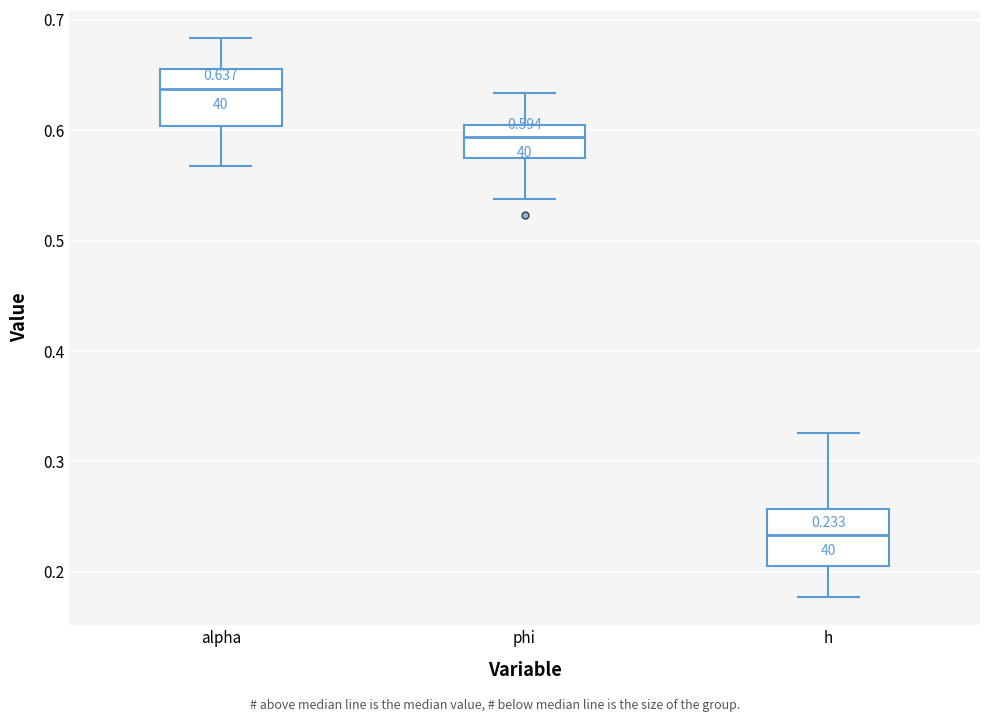

Which box has the highest median line?

alpha